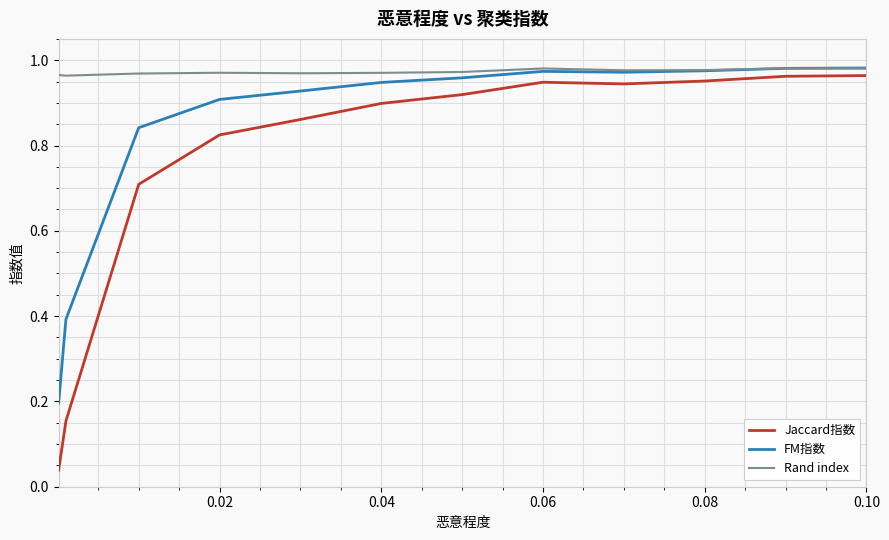

Rank the series by their average value, from lowest to highest.

Jaccard指数, FM指数, Rand index